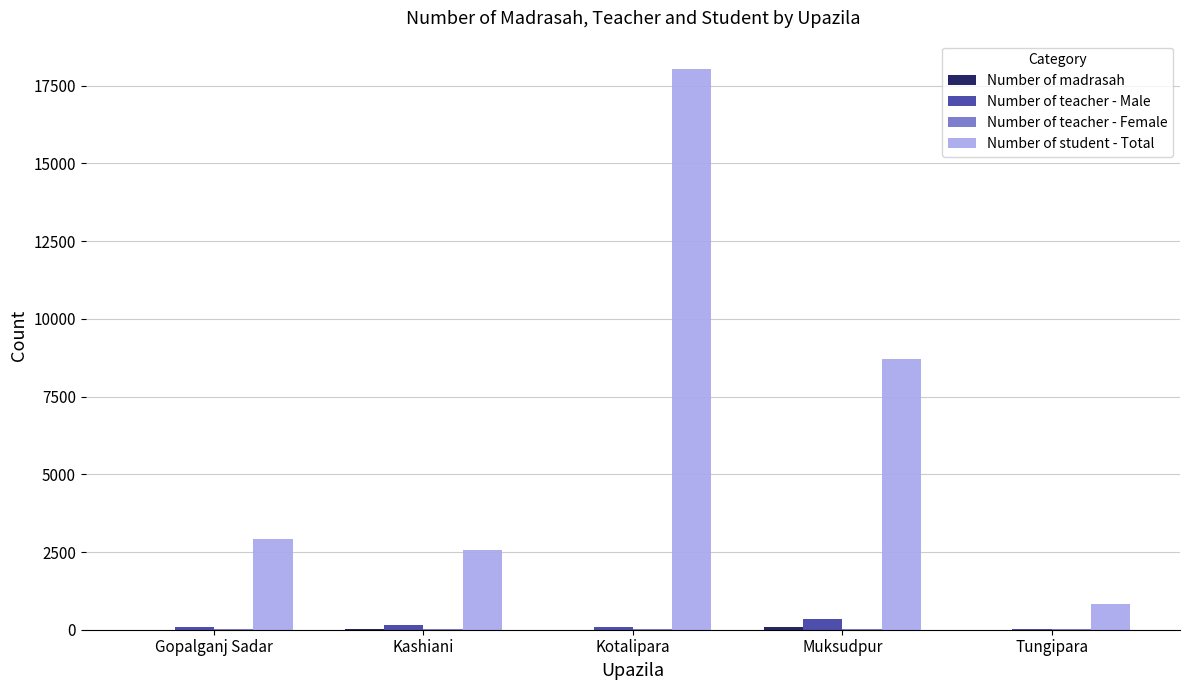

How many series are shown in this chart?

4